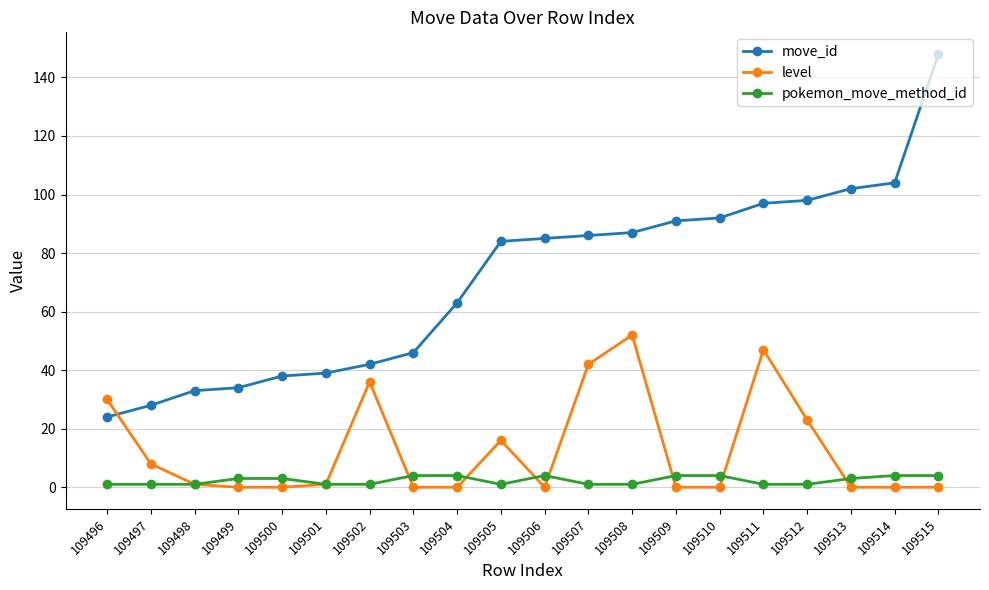

True or false: level has more than 2 points higher than both neighbors.

True